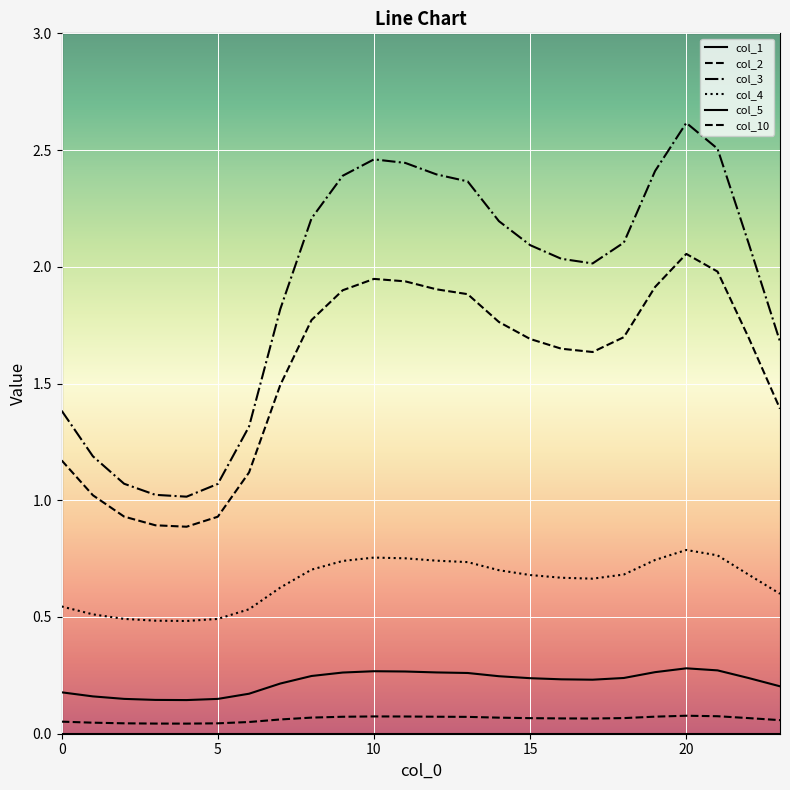

List the series in order of their peak value, highest first.

col_3, col_10, col_4, col_1, col_2, col_5